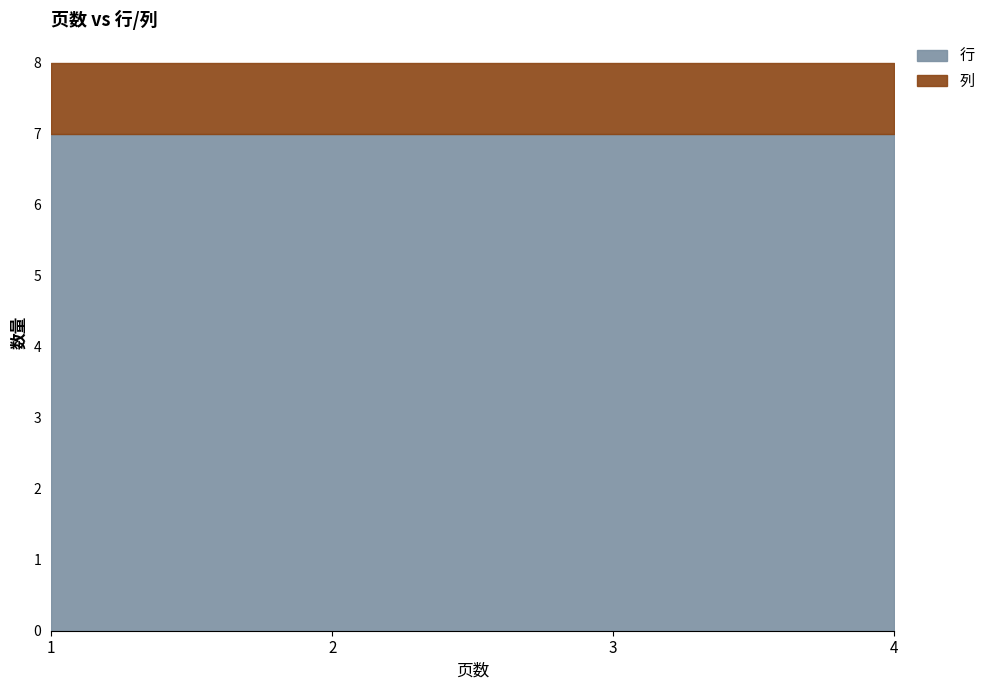

What is the difference between the highest and lowest values at 4?

6